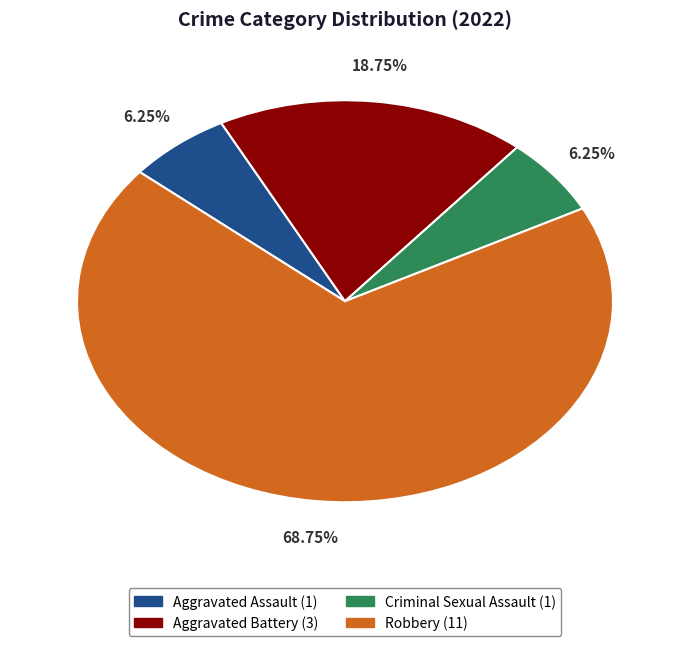

How many slices are in this pie chart?

4